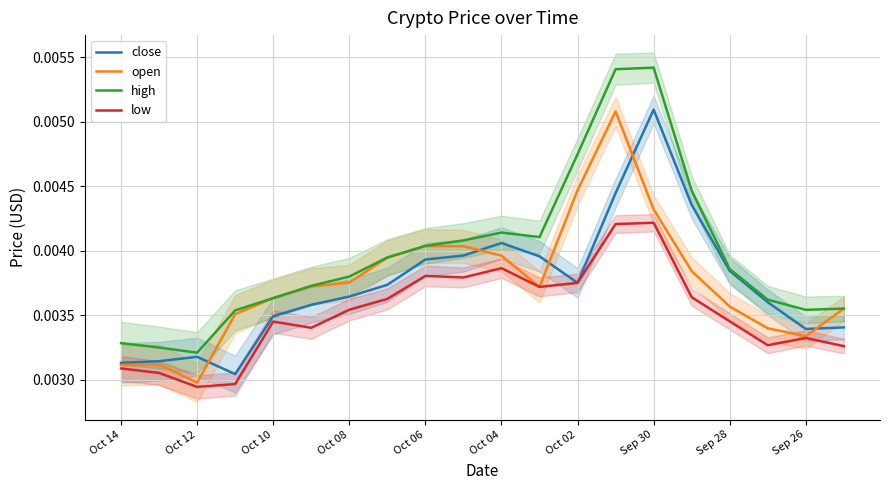

Is it true that close equals 0.0 at 13?

True